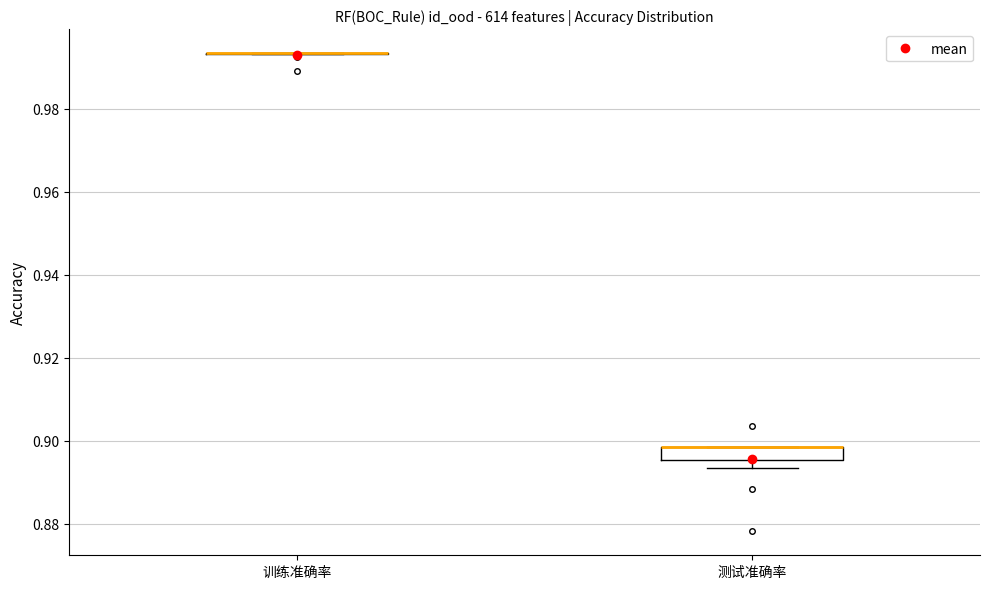

Comparing the boxes themselves (not the whiskers), which one is the tallest?

测试准确率